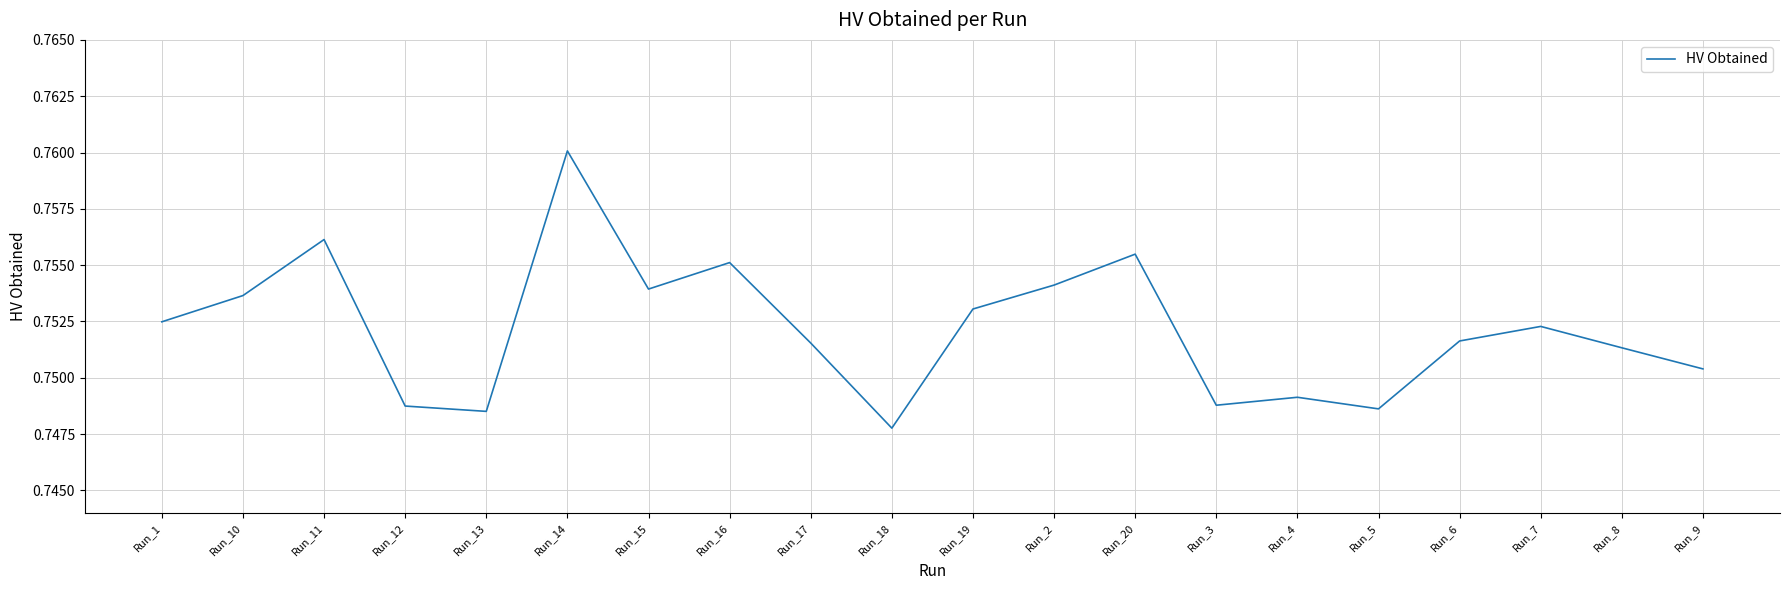

The value at Run_2 is 0.5. True or false?

False